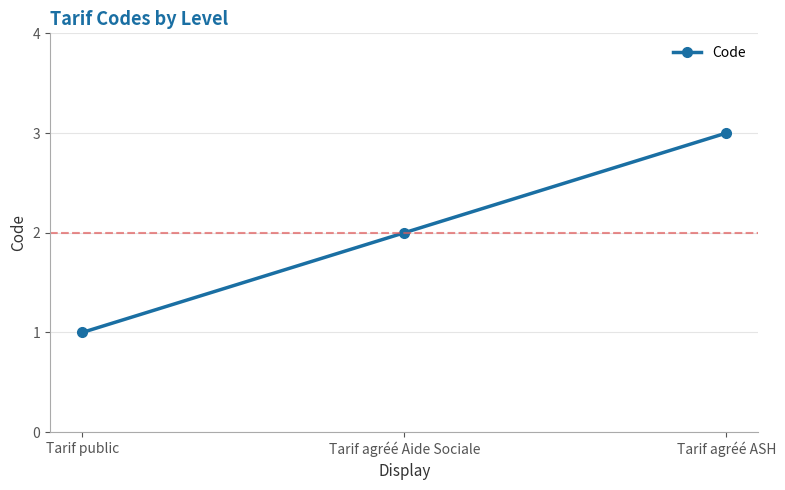

What is the label of the 1st point from the right?

Tarif agréé ASH